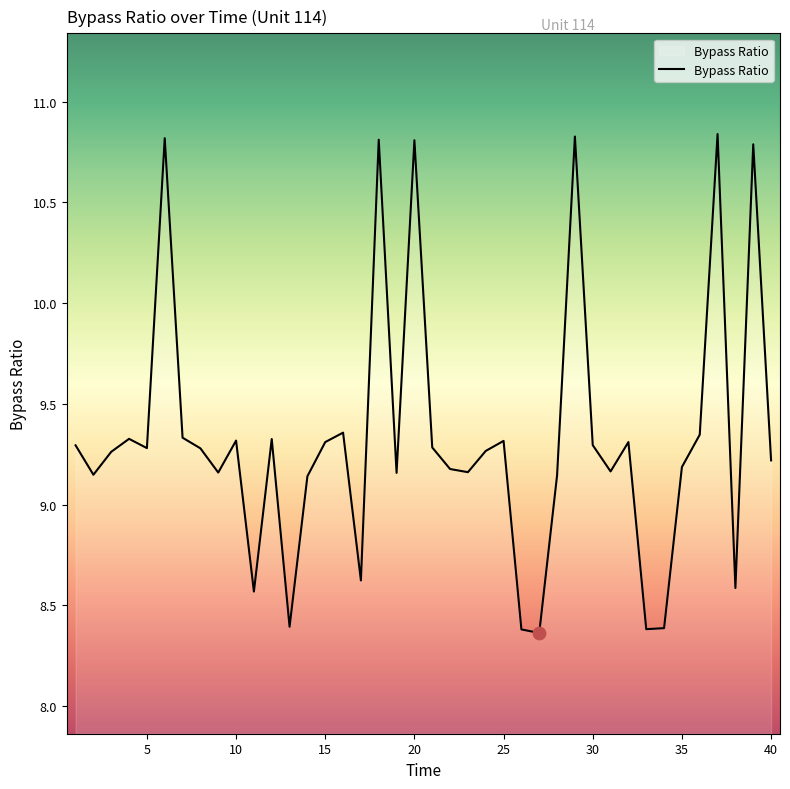

What is the difference between the maximum and minimum values?

2.5